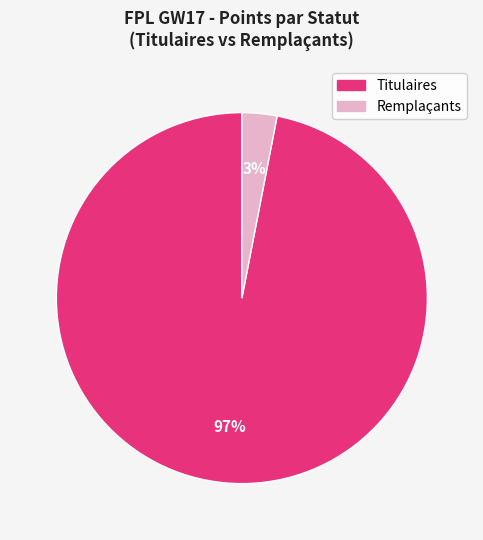

To the nearest percent, what is the difference between the largest and smallest slice percentages?

94%